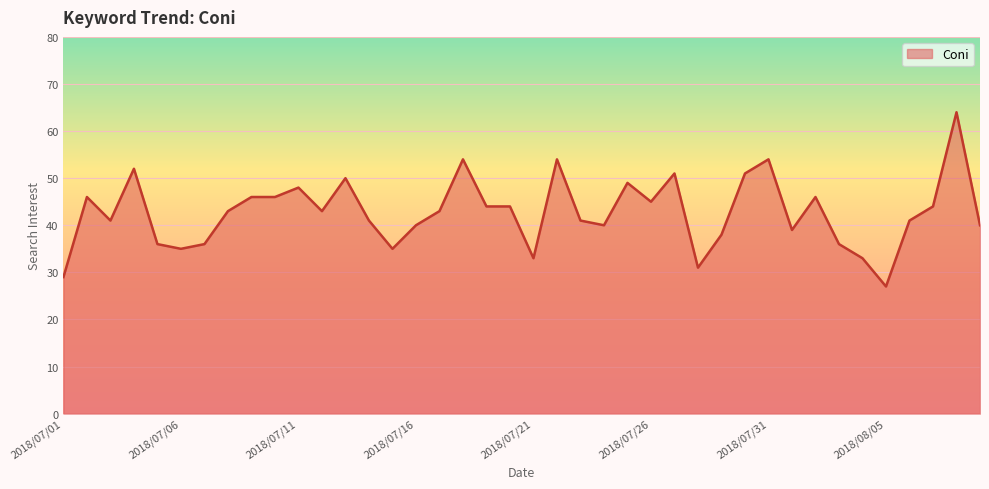

What is the sum of all values?

1709